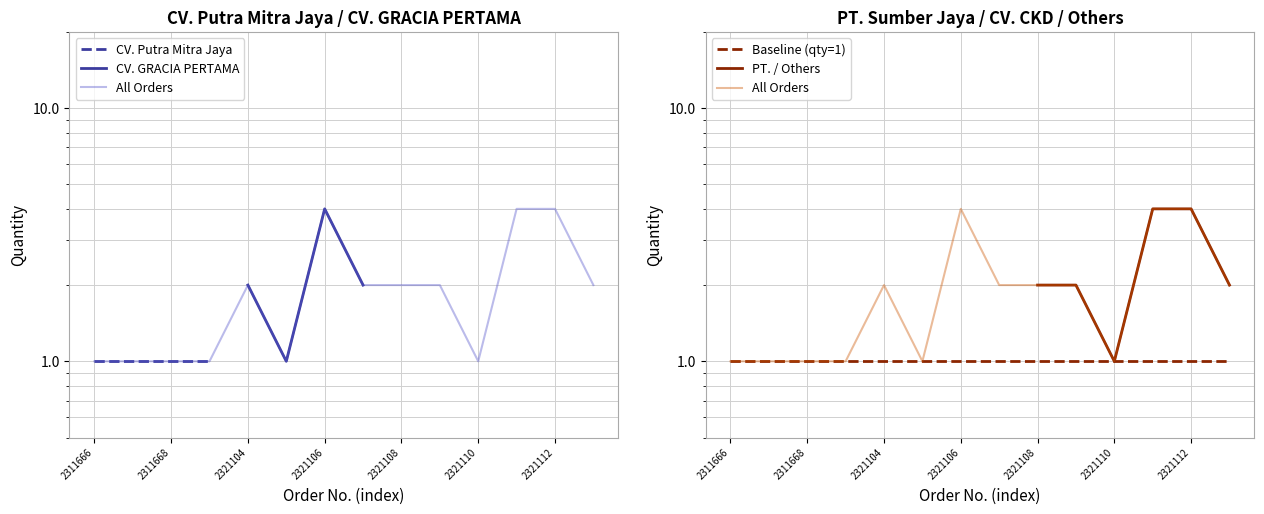

True or false: CV. Putra Mitra Jaya and PT. / Others cross at least once.

False